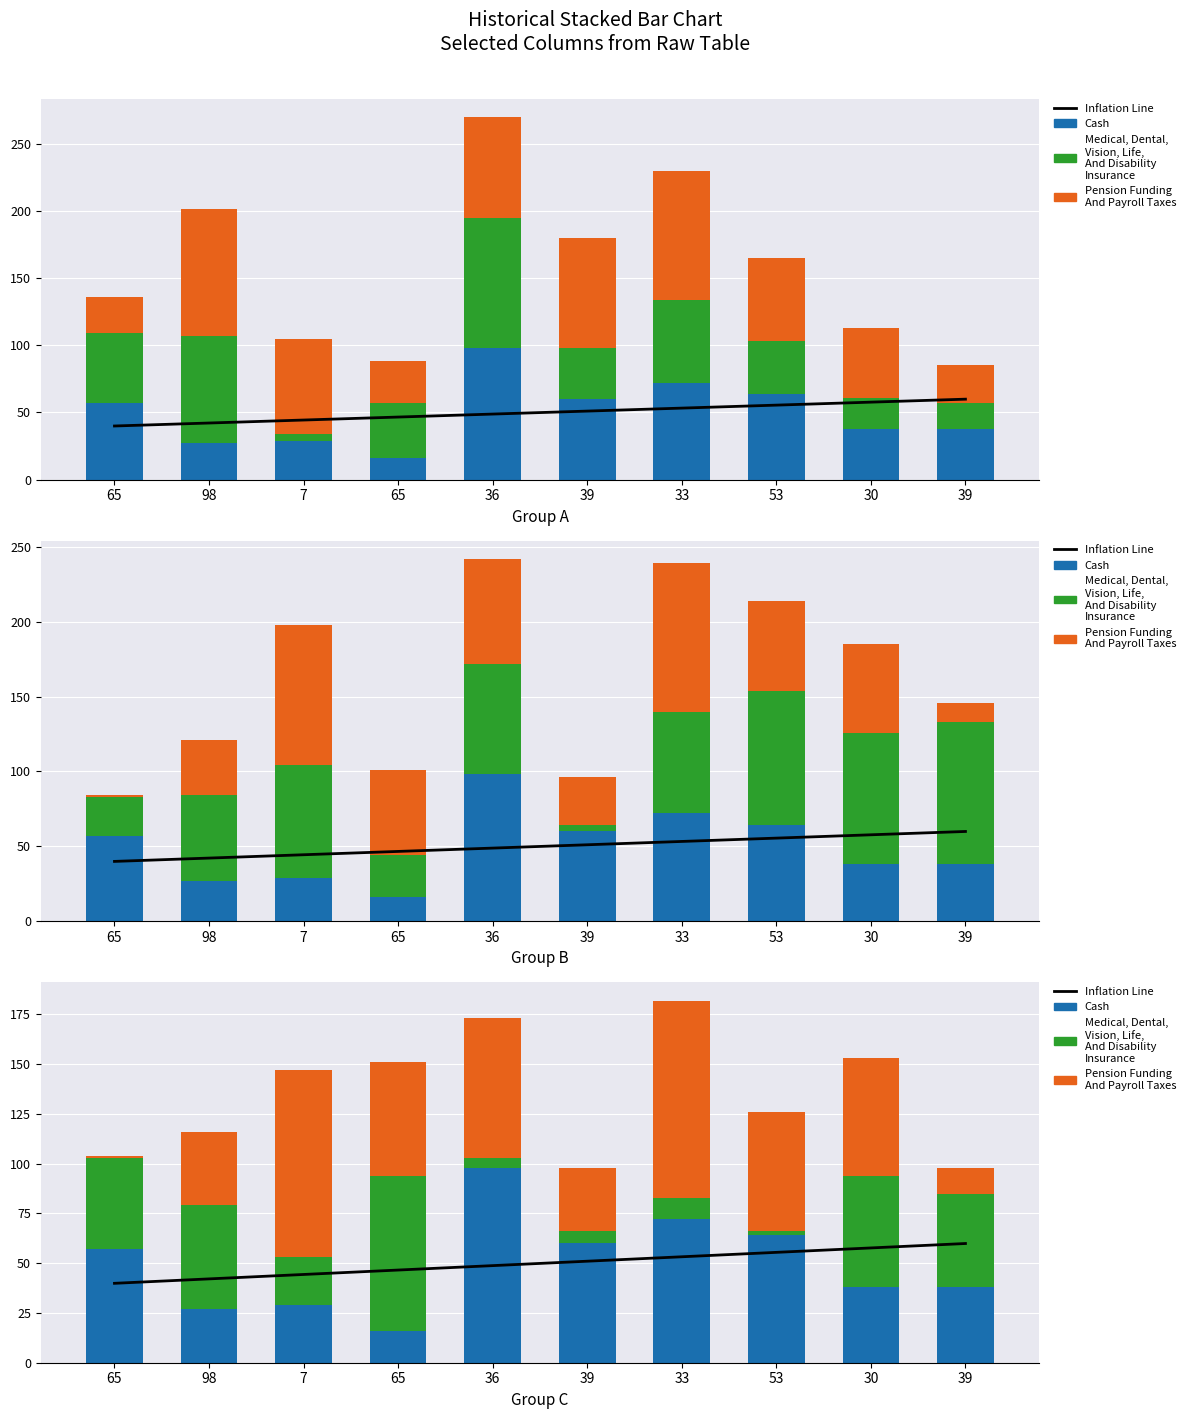

Which series has the widest spread of values?

Pension Funding